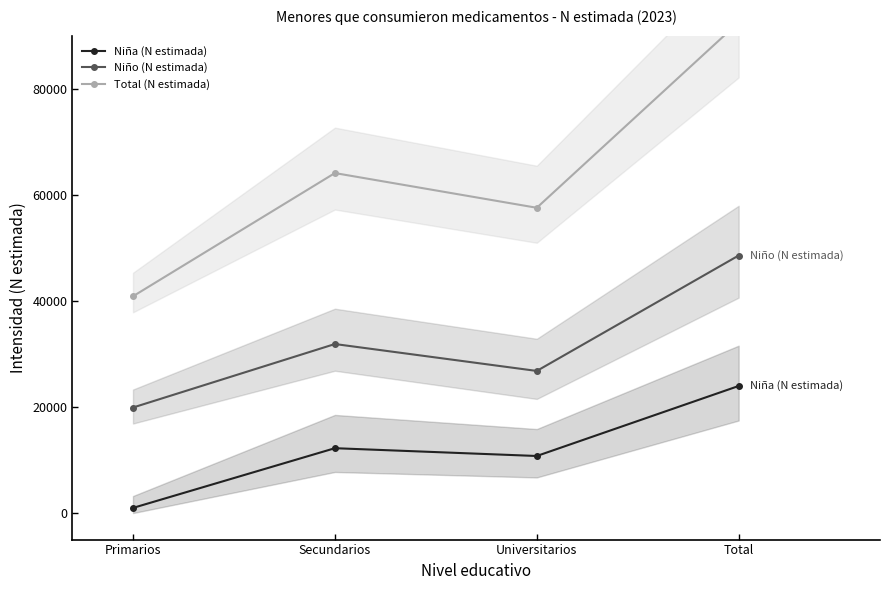

True or false: Niño (N estimada) has more than 2 points higher than both neighbors.

False